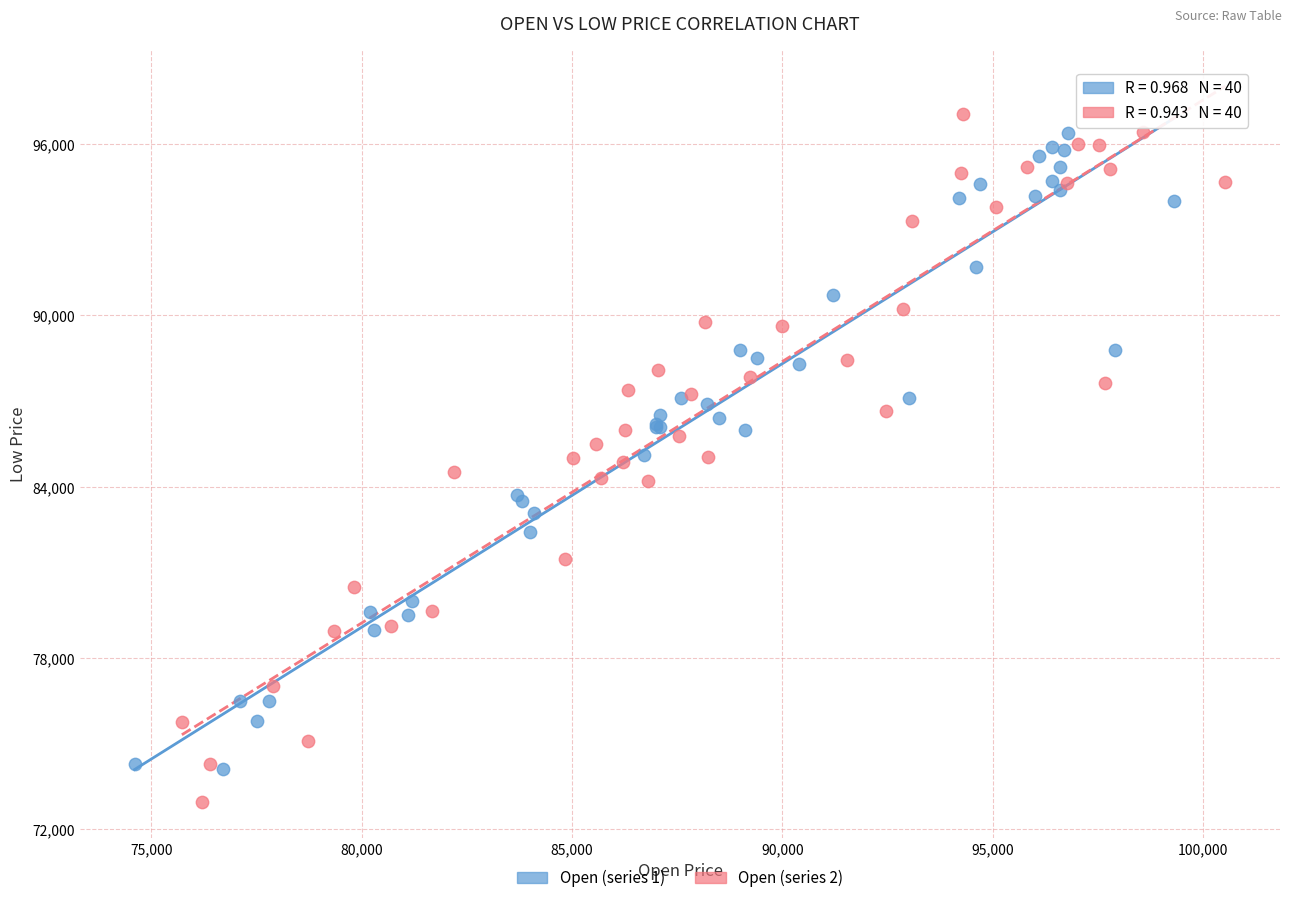

Which series has the widest spread of Y values?

Open (series 2)